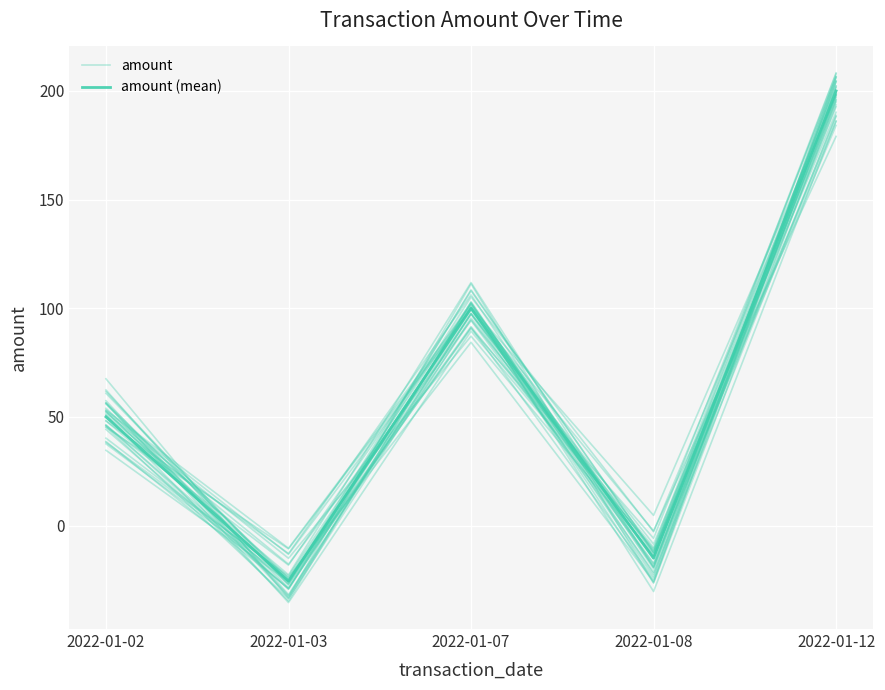

True or false: amount (mean) has more than 2 interior local peaks.

False